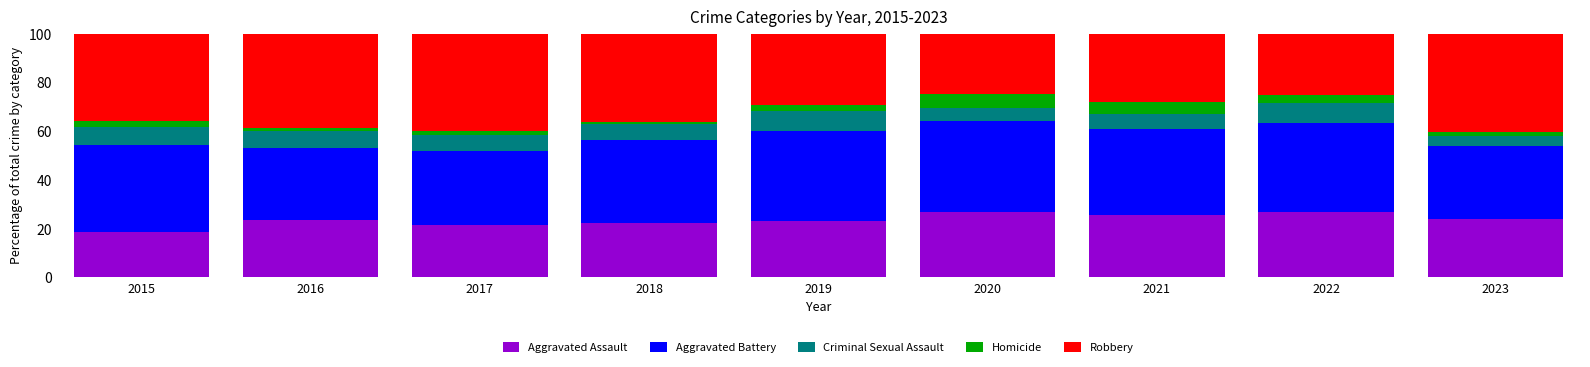

What is the total value across all series at 2022?

100.0